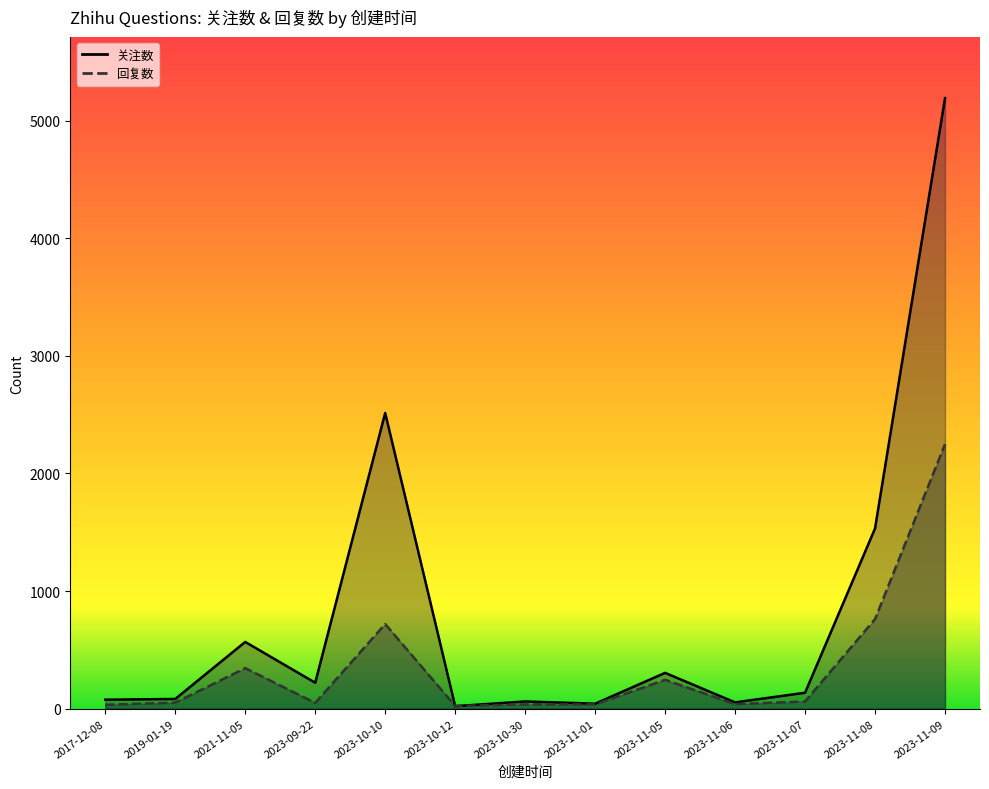

Is the value of 关注数 at 2017-12-08 greater than the value of 回复数 at 2023-10-10?

No